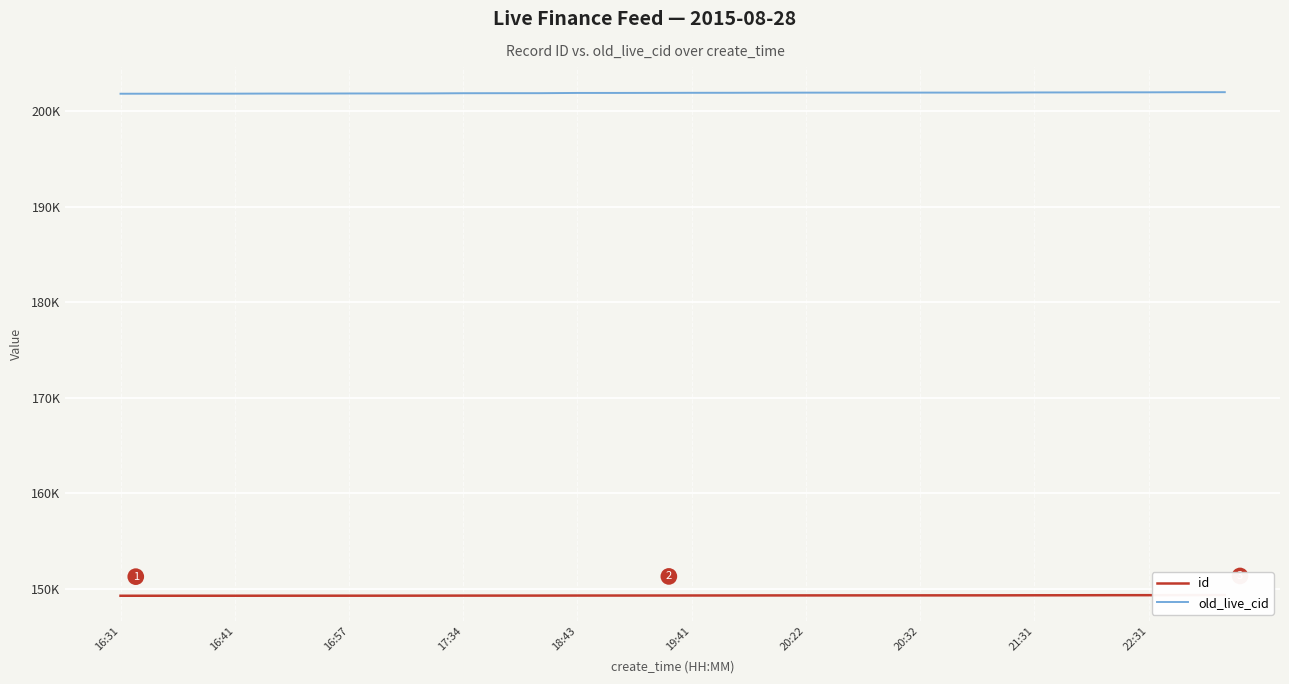

True or false: old_live_cid and id intersect in this chart.

False